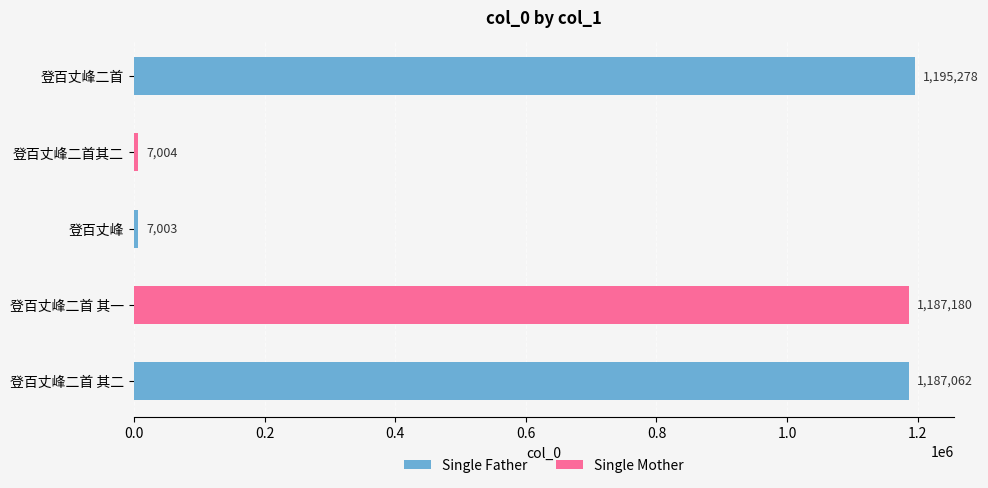

Count the number of categories in the chart.

5